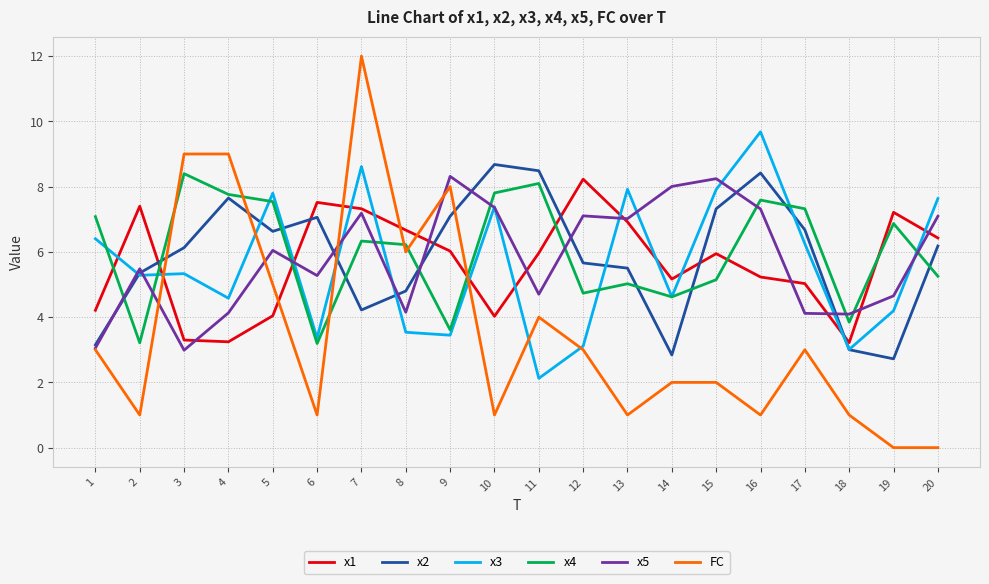

Which series changed the most between 6 and 7?

FC